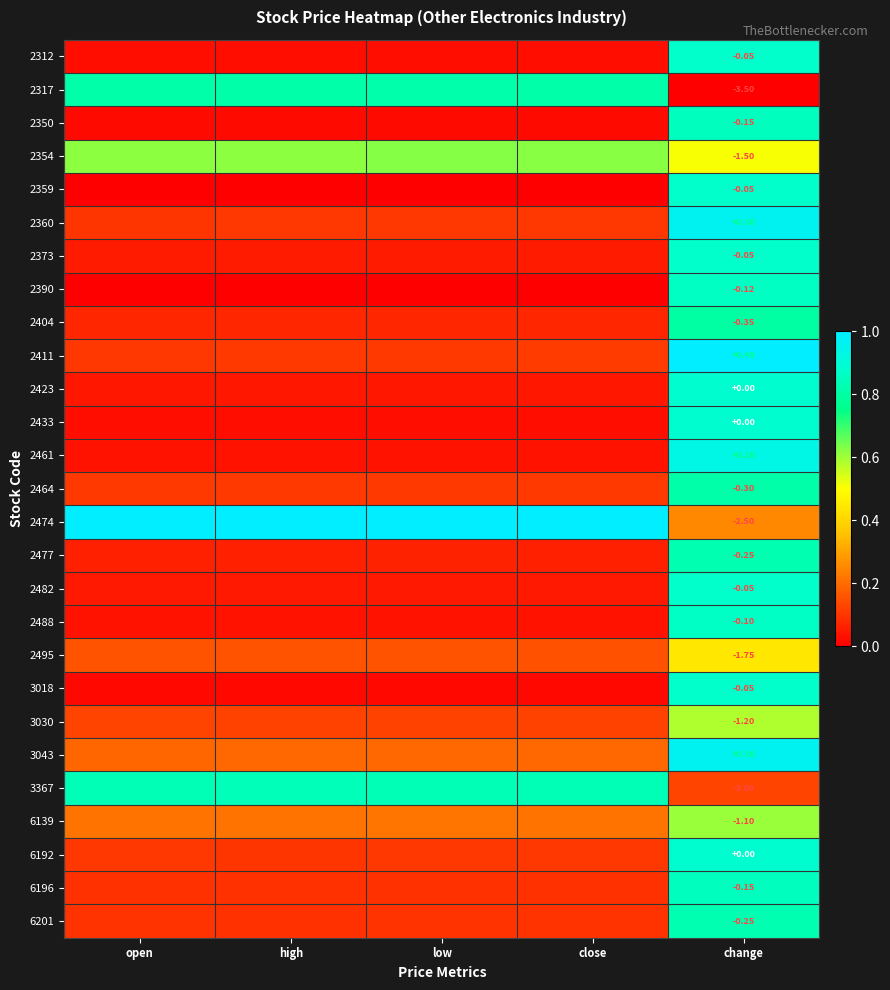

What is the maximum value for 2477?

0.8